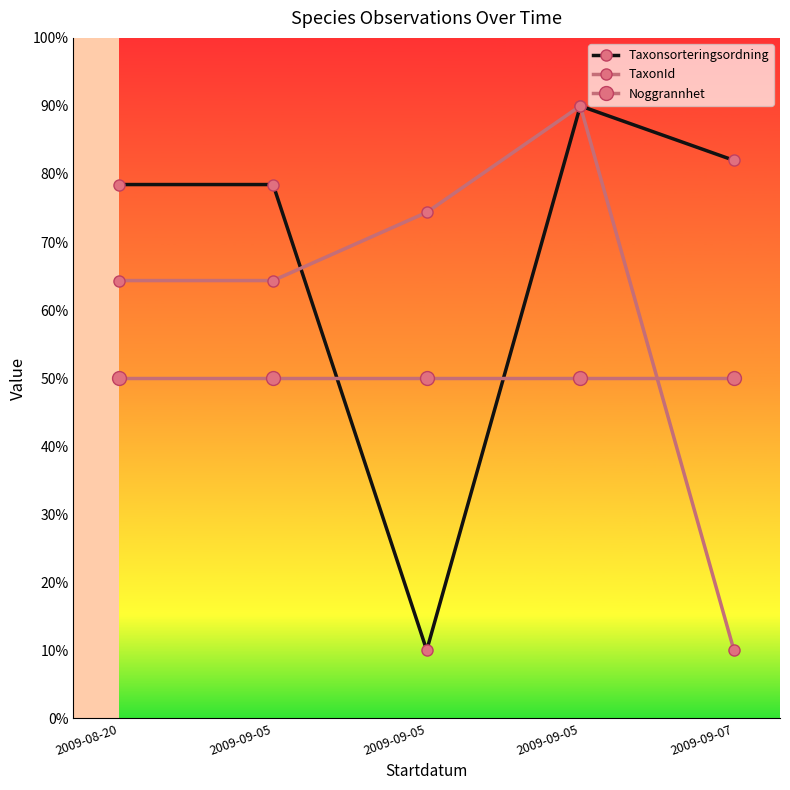

The value of Taxonsorteringsordning at 2009-09-07 is 82.0. True or false?

True